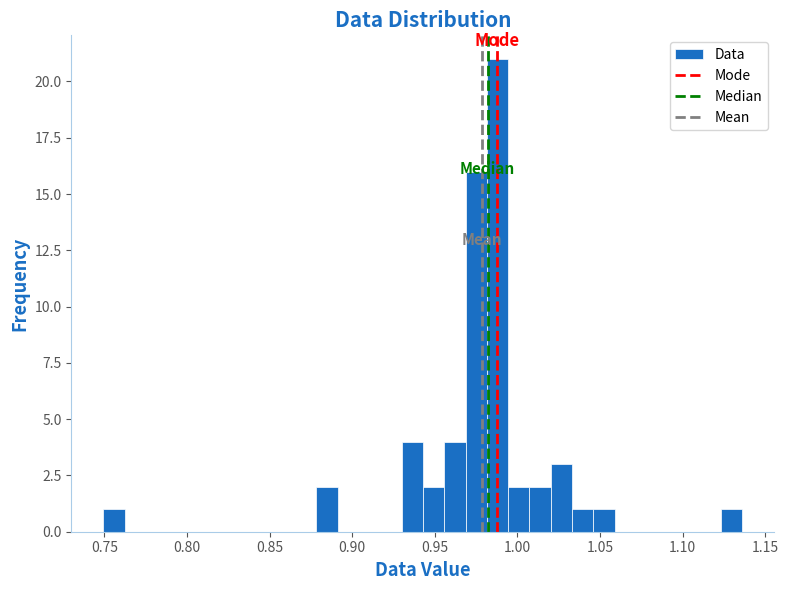

Read against the x-axis, roughly where is the centre of the tallest bar?

0.990